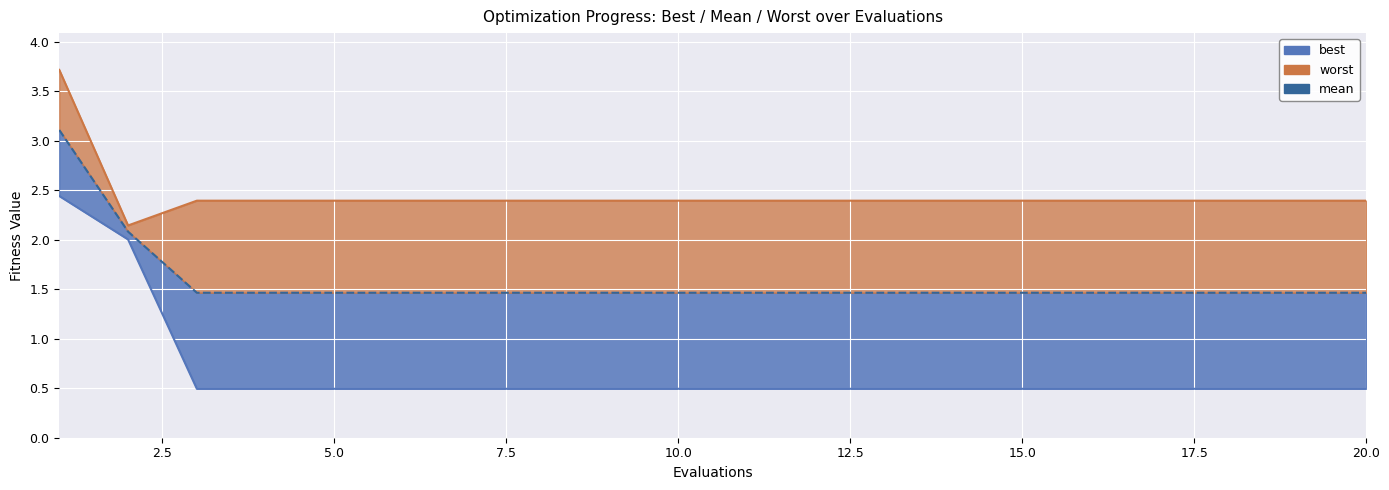

True or false: worst and best cross at least once.

False